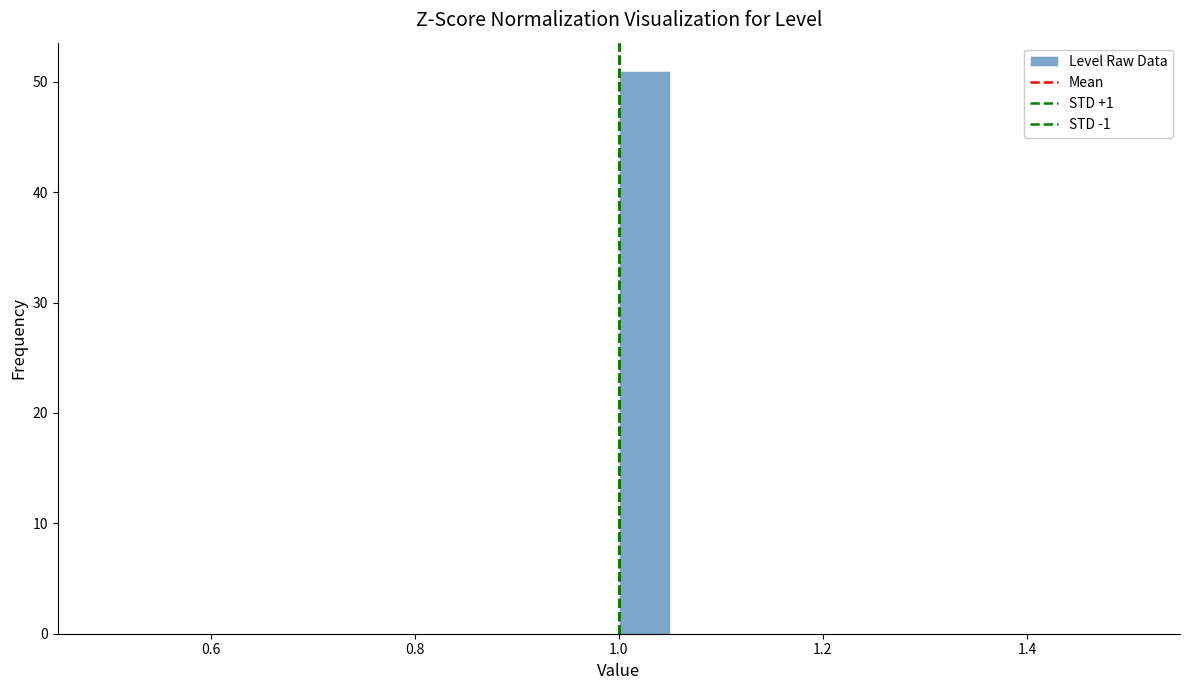

Around what value on the x-axis is the tallest bar? Give the approximate position of its centre, as read against the axis.

1.02